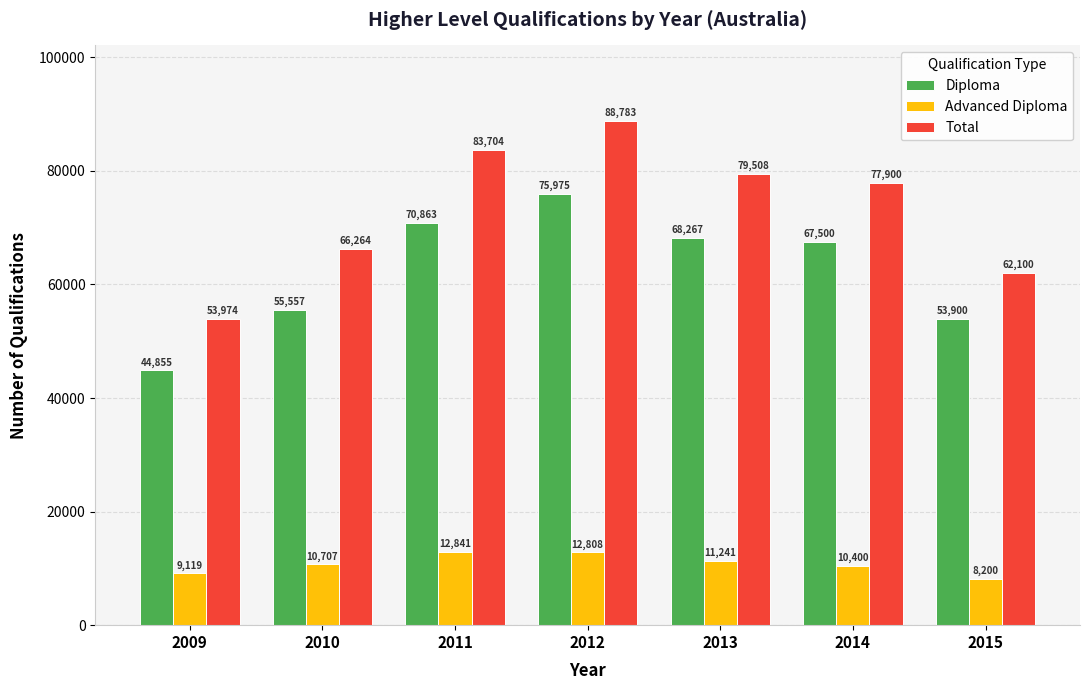

Read the Total value at 2015.

62100